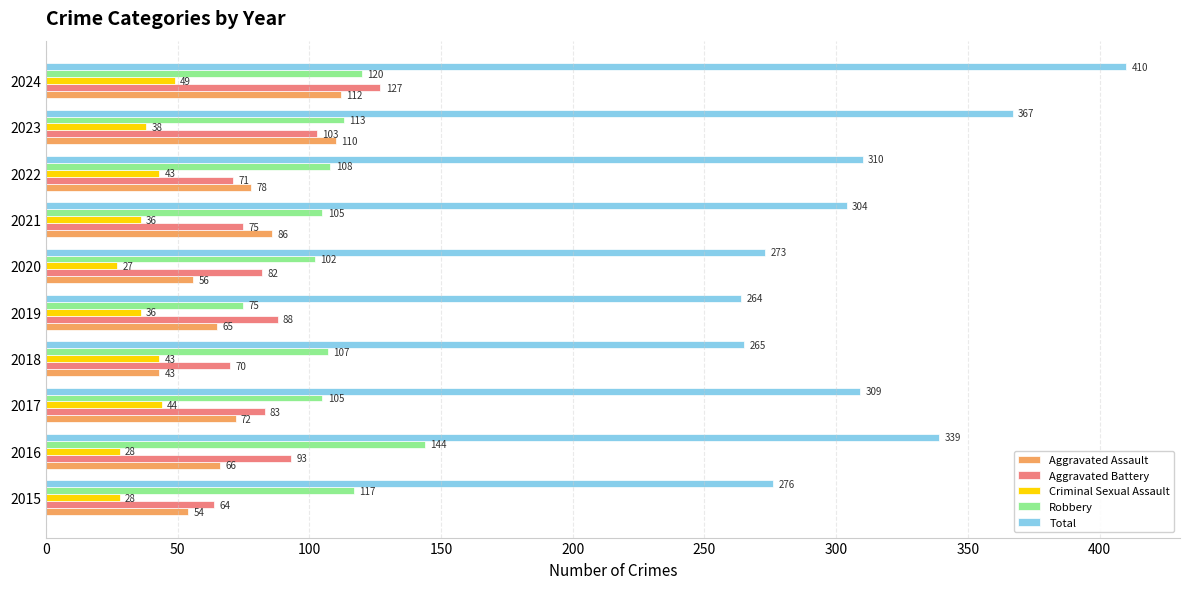

How many values in the Robbery series are below 108?

5